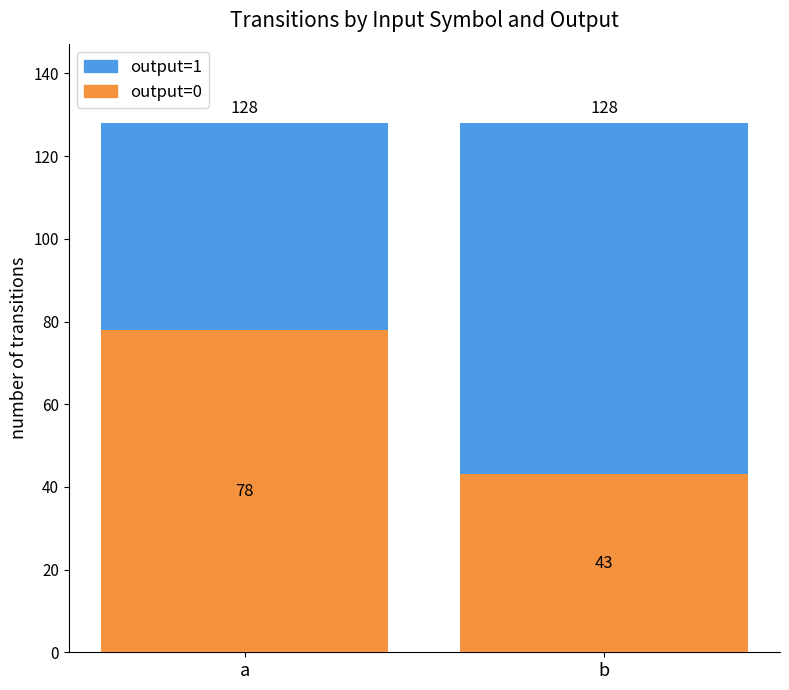

Is it true that output=0 equals 10 at b?

False